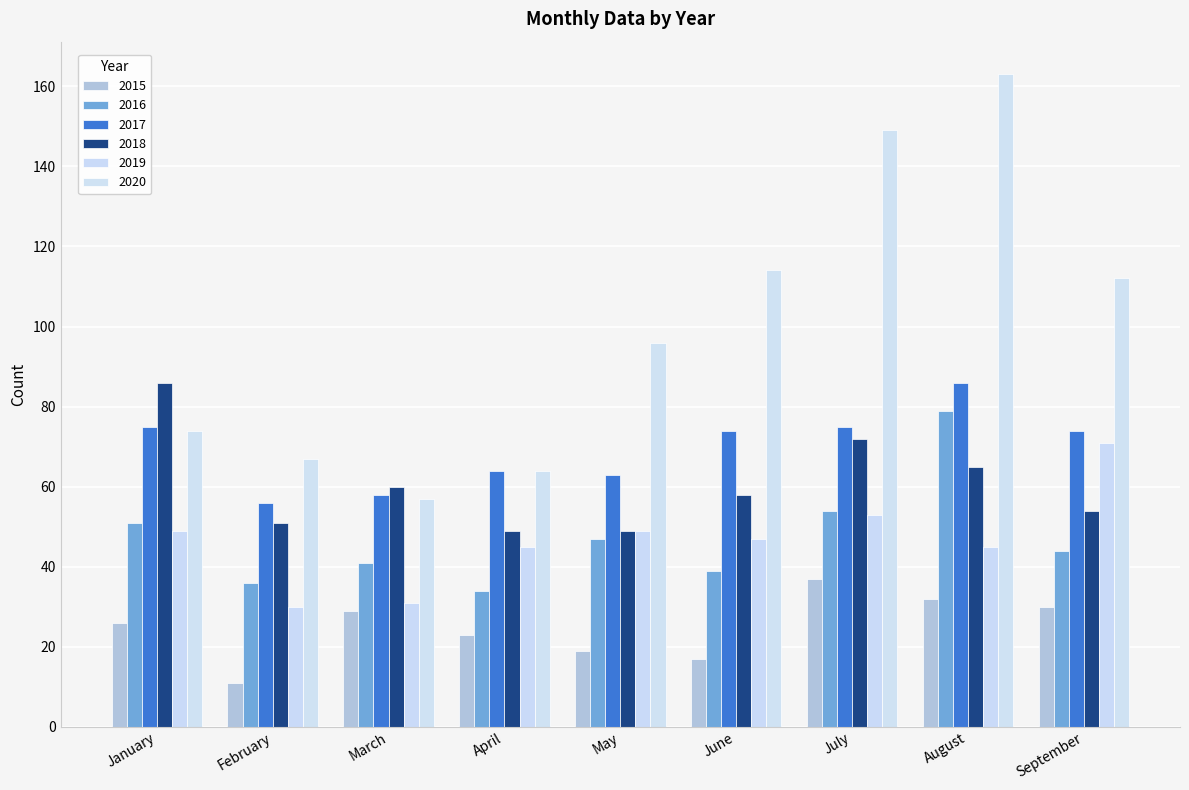

Which category has the lowest value across all series?

February